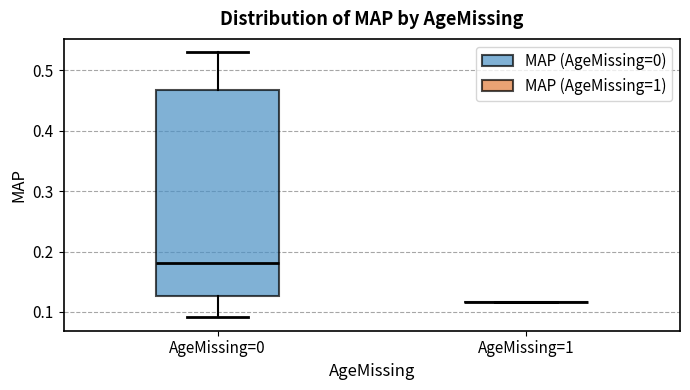

Reading left to right, transcribe this box plot: for each box, give where its median line is, the range the box spans, and where its two whiskers end, as read against the y-axis. The values are not printed on the chart, so give them approximately, as read against the axis.

AgeMissing=0: median 0.18, box 0.13 to 0.47, whiskers 0.09 to 0.53
AgeMissing=1: box collapsed to a line at 0.12, whiskers 0.12 to 0.12